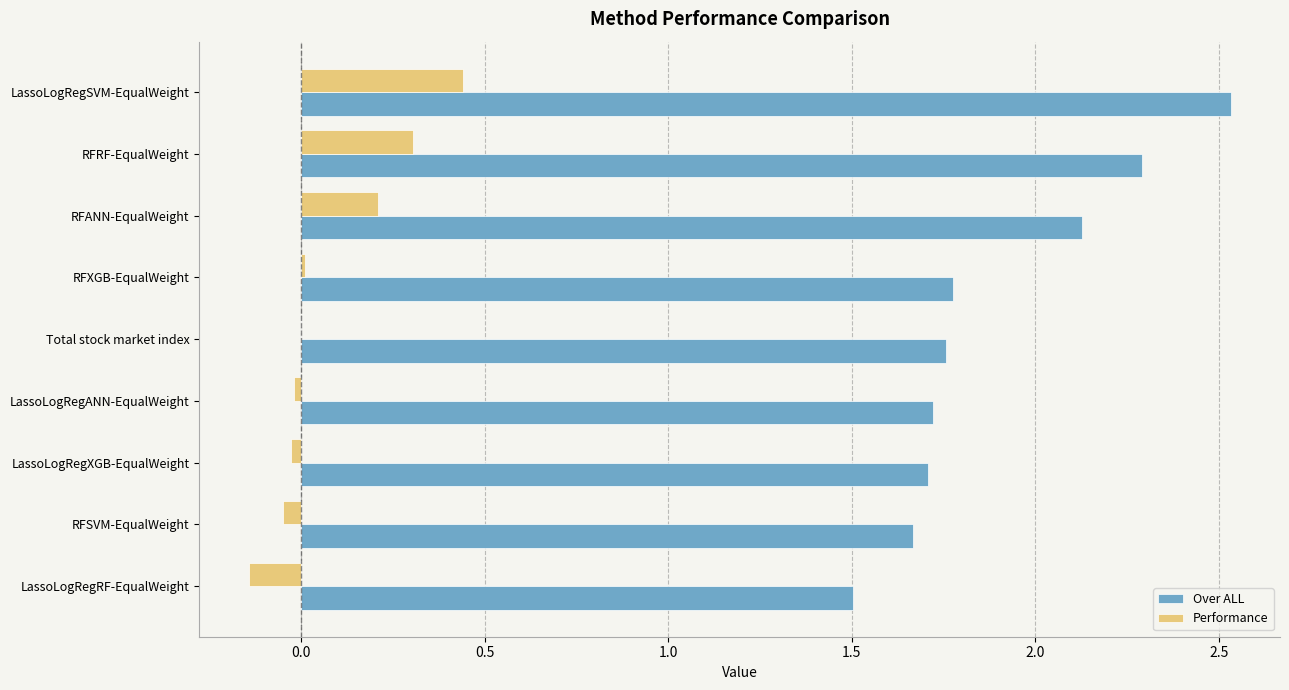

Which series changed the most between RFRF-EqualWeight and RFXGB-EqualWeight?

Over ALL